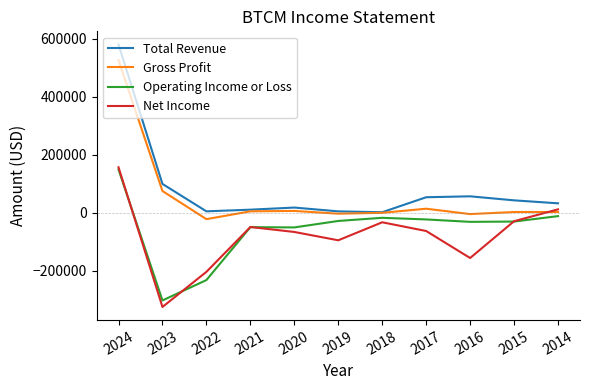

What is the highest value of the Net Income series?

157000